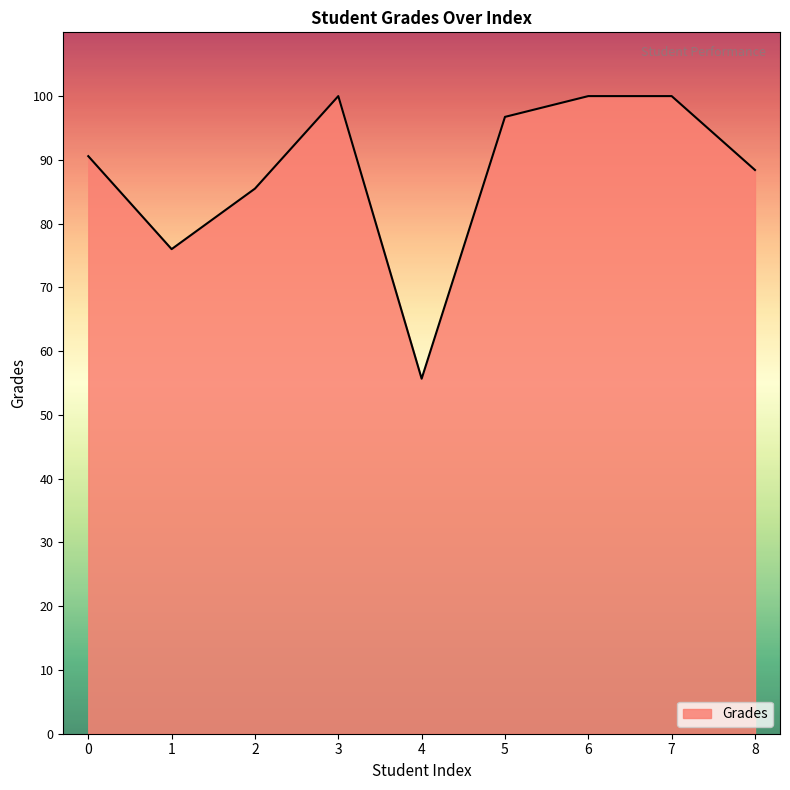

True or false: the data shows 90.6 at 0.

True